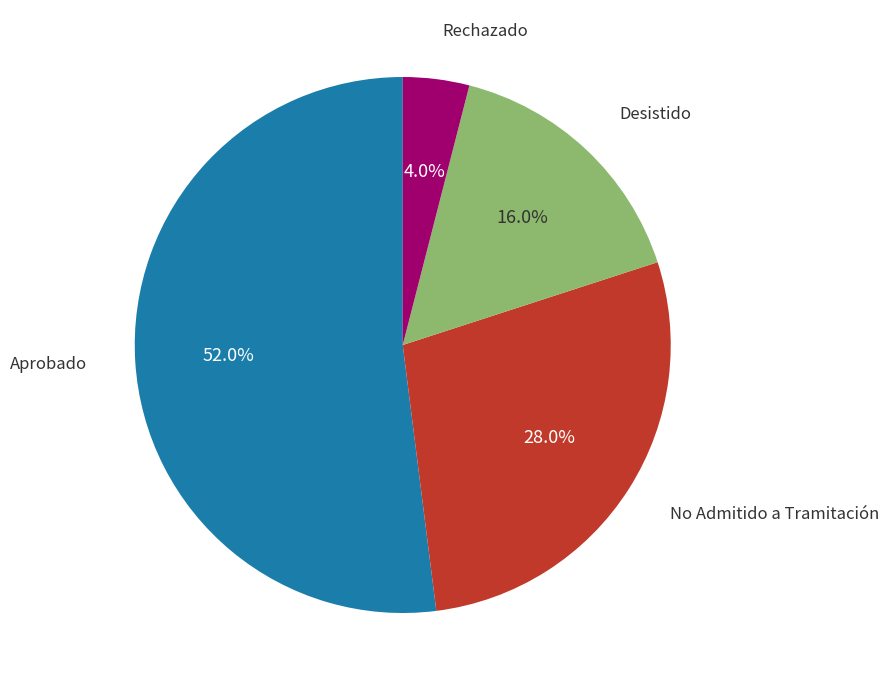

To the nearest percent, what is the average slice percentage?

25%